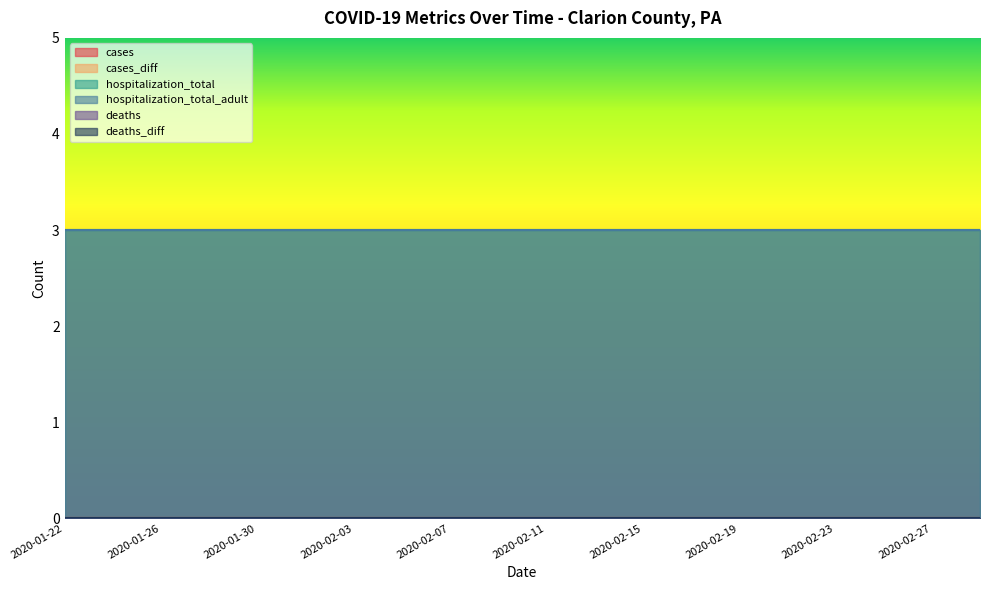

At which category is the sum across all series the highest?

2020-01-22